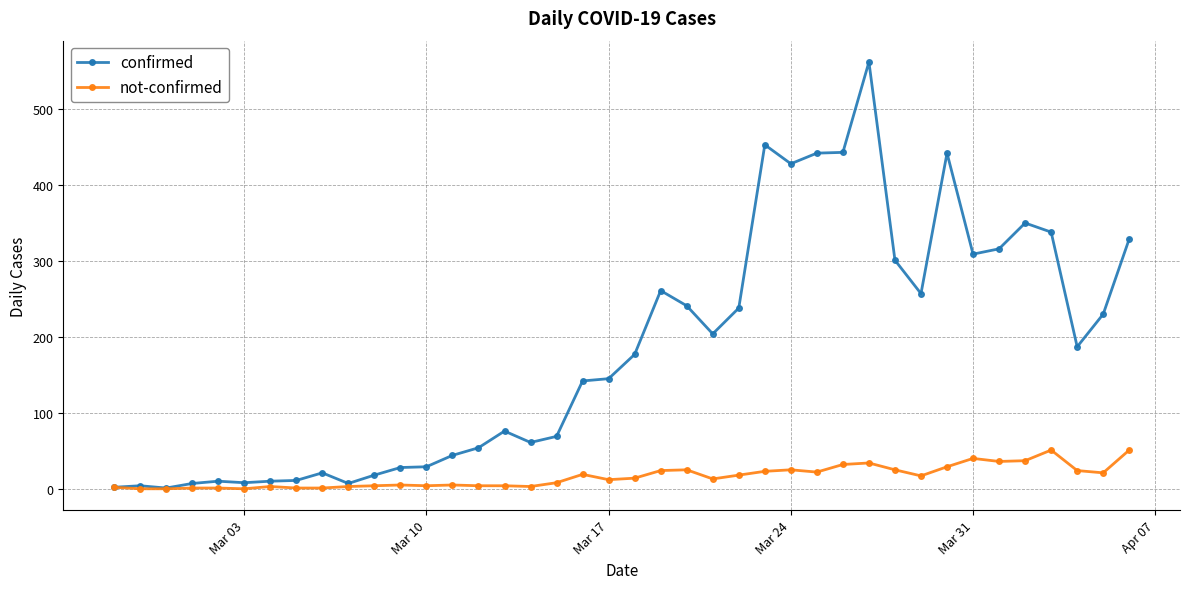

In confirmed, how many points are lower than both neighbors (excluding endpoints)?

9